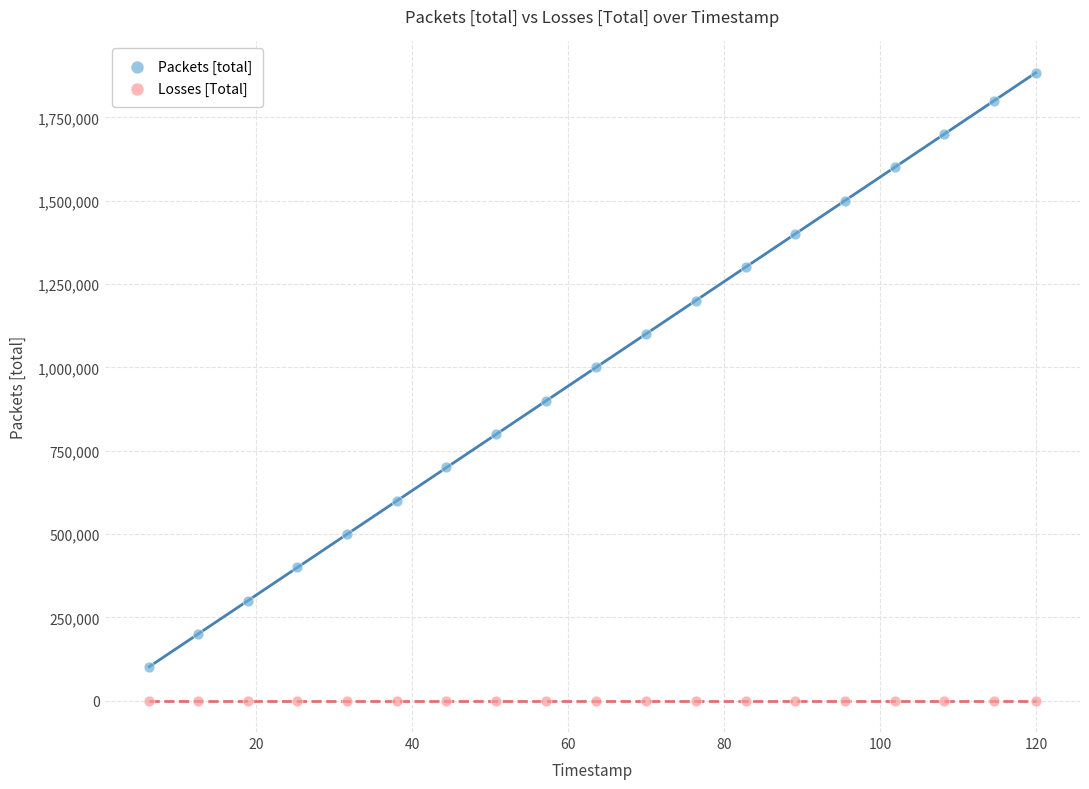

What are all the series names shown in the legend?

Packets [total], Losses [Total]